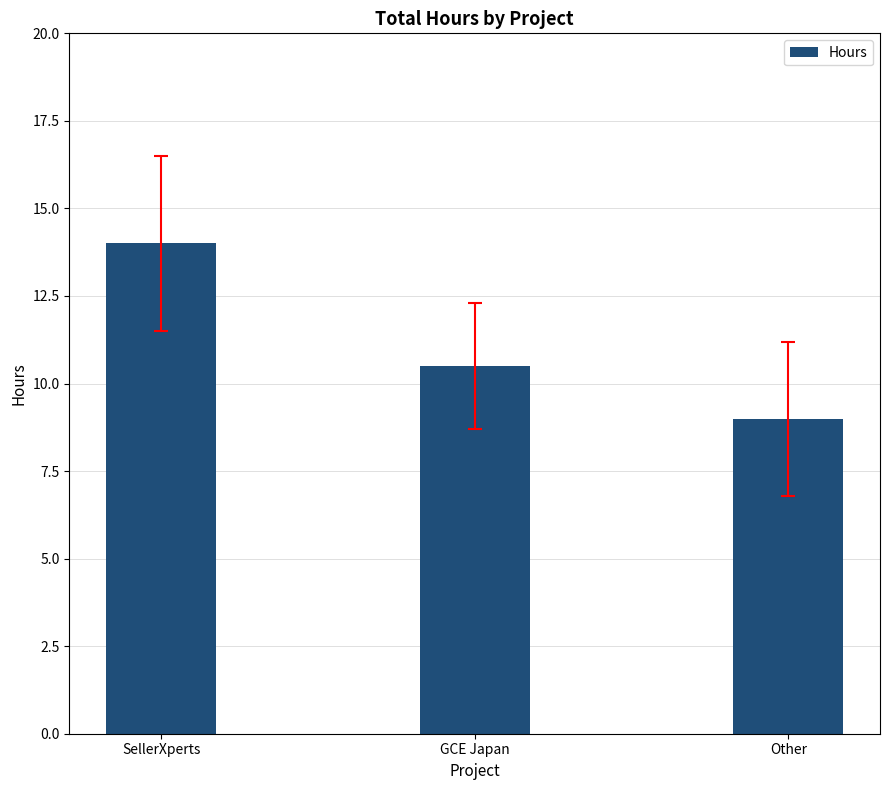

What is the change in value from GCE Japan to Other?

-1.5